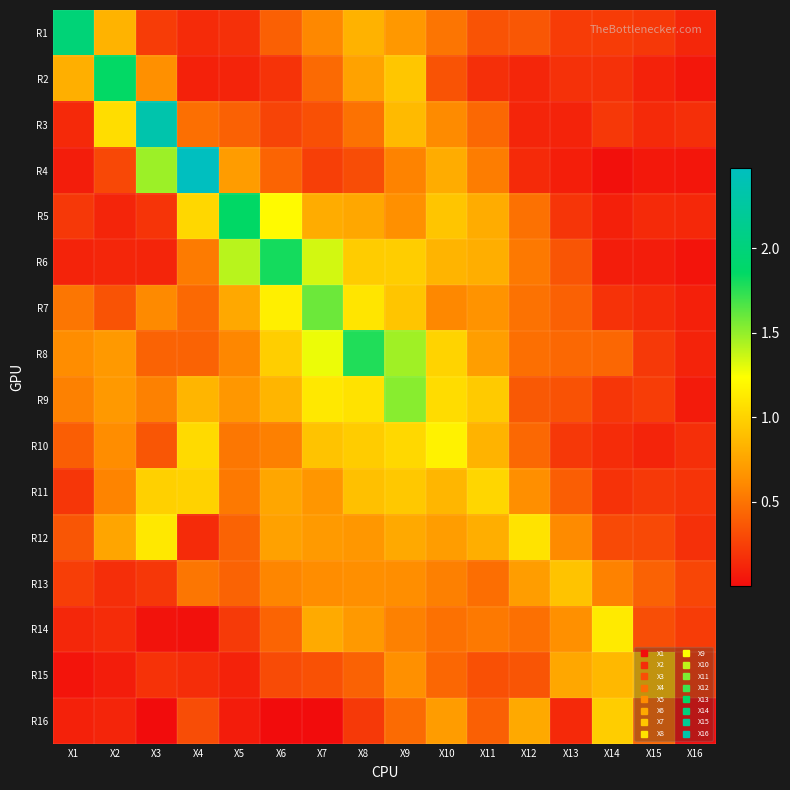

Reading right to left, extract all data points from this chart.

R1: X16=0.1	X15=0.2	X14=0.2	X13=0.2	X12=0.4	X11=0.3	X10=0.5	X9=0.7	X8=0.8	X7=0.6	X6=0.4	X5=0.2	X4=0.2	X3=0.2	X2=0.8	X1=2.0
R2: X16=0.1	X15=0.1	X14=0.2	X13=0.2	X12=0.1	X11=0.2	X10=0.3	X9=0.9	X8=0.7	X7=0.5	X6=0.2	X5=0.1	X4=0.1	X3=0.6	X2=1.9	X1=0.8
R3: X16=0.2	X15=0.1	X14=0.2	X13=0.1	X12=0.1	X11=0.4	X10=0.6	X9=0.9	X8=0.5	X7=0.3	X6=0.3	X5=0.4	X4=0.5	X3=2.3	X2=1.1	X1=0.1
R4: X16=0.1	X15=0.1	X14=0.0	X13=0.1	X12=0.1	X11=0.5	X10=0.8	X9=0.6	X8=0.3	X7=0.2	X6=0.4	X5=0.7	X4=2.5	X3=1.5	X2=0.3	X1=0.1
R5: X16=0.1	X15=0.1	X14=0.1	X13=0.2	X12=0.5	X11=0.8	X10=0.9	X9=0.6	X8=0.8	X7=0.8	X6=1.2	X5=1.9	X4=1.0	X3=0.2	X2=0.1	X1=0.2
R6: X16=0.0	X15=0.1	X14=0.1	X13=0.4	X12=0.5	X11=0.8	X10=0.8	X9=1.0	X8=1.0	X7=1.3	X6=1.8	X5=1.4	X4=0.5	X3=0.1	X2=0.1	X1=0.1
R7: X16=0.1	X15=0.2	X14=0.2	X13=0.4	X12=0.5	X11=0.7	X10=0.6	X9=0.9	X8=1.1	X7=1.6	X6=1.2	X5=0.8	X4=0.5	X3=0.6	X2=0.3	X1=0.5
R8: X16=0.1	X15=0.2	X14=0.4	X13=0.4	X12=0.5	X11=0.7	X10=1.0	X9=1.5	X8=1.8	X7=1.3	X6=1.0	X5=0.6	X4=0.4	X3=0.4	X2=0.7	X1=0.6
R9: X16=0.1	X15=0.2	X14=0.2	X13=0.3	X12=0.4	X11=1.0	X10=1.1	X9=1.5	X8=1.1	X7=1.1	X6=0.8	X5=0.7	X4=0.8	X3=0.6	X2=0.7	X1=0.6
R10: X16=0.2	X15=0.1	X14=0.2	X13=0.2	X12=0.4	X11=0.8	X10=1.2	X9=1.0	X8=1.0	X7=0.9	X6=0.6	X5=0.5	X4=1.0	X3=0.4	X2=0.6	X1=0.4
R11: X16=0.2	X15=0.2	X14=0.2	X13=0.4	X12=0.6	X11=1.0	X10=0.8	X9=0.9	X8=0.9	X7=0.7	X6=0.8	X5=0.5	X4=1.0	X3=1.0	X2=0.6	X1=0.2
R12: X16=0.2	X15=0.3	X14=0.3	X13=0.6	X12=1.1	X11=0.8	X10=0.7	X9=0.8	X8=0.7	X7=0.7	X6=0.7	X5=0.4	X4=0.2	X3=1.1	X2=0.8	X1=0.4
R13: X16=0.3	X15=0.4	X14=0.6	X13=0.9	X12=0.7	X11=0.5	X10=0.6	X9=0.6	X8=0.6	X7=0.6	X6=0.6	X5=0.4	X4=0.5	X3=0.2	X2=0.2	X1=0.2
R14: X16=0.2	X15=0.3	X14=1.1	X13=0.6	X12=0.5	X11=0.5	X10=0.5	X9=0.6	X8=0.7	X7=0.8	X6=0.4	X5=0.2	X4=0.0	X3=0.0	X2=0.2	X1=0.1
R15: X16=0.2	X15=0.9	X14=0.9	X13=0.8	X12=0.4	X11=0.3	X10=0.4	X9=0.6	X8=0.4	X7=0.3	X6=0.3	X5=0.1	X4=0.2	X3=0.2	X2=0.1	X1=0.0
R16: X16=0.0	X15=0.4	X14=1.0	X13=0.1	X12=0.8	X11=0.4	X10=0.7	X9=0.5	X8=0.2	X7=0.0	X6=0.0	X5=0.1	X4=0.3	X3=0.0	X2=0.1	X1=0.1